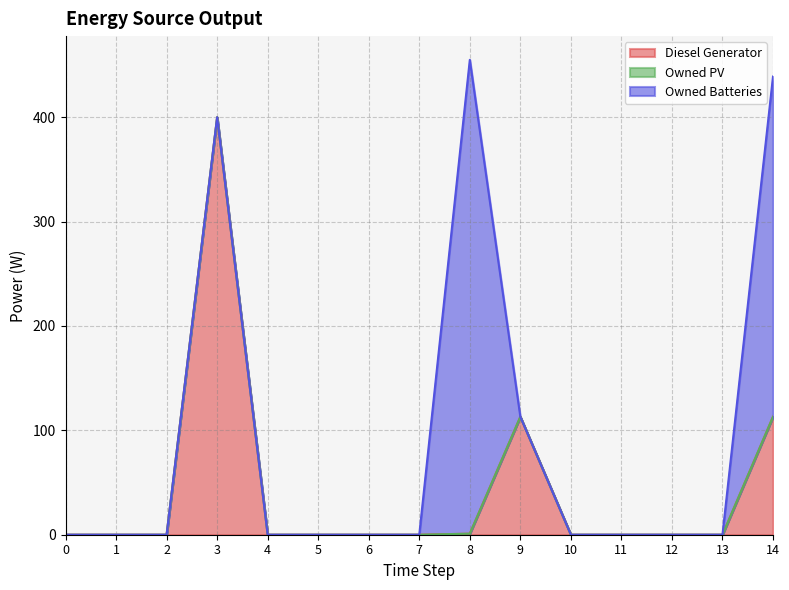

What are all the series names shown in the legend?

Diesel Generator, Owned PV, Owned Batteries